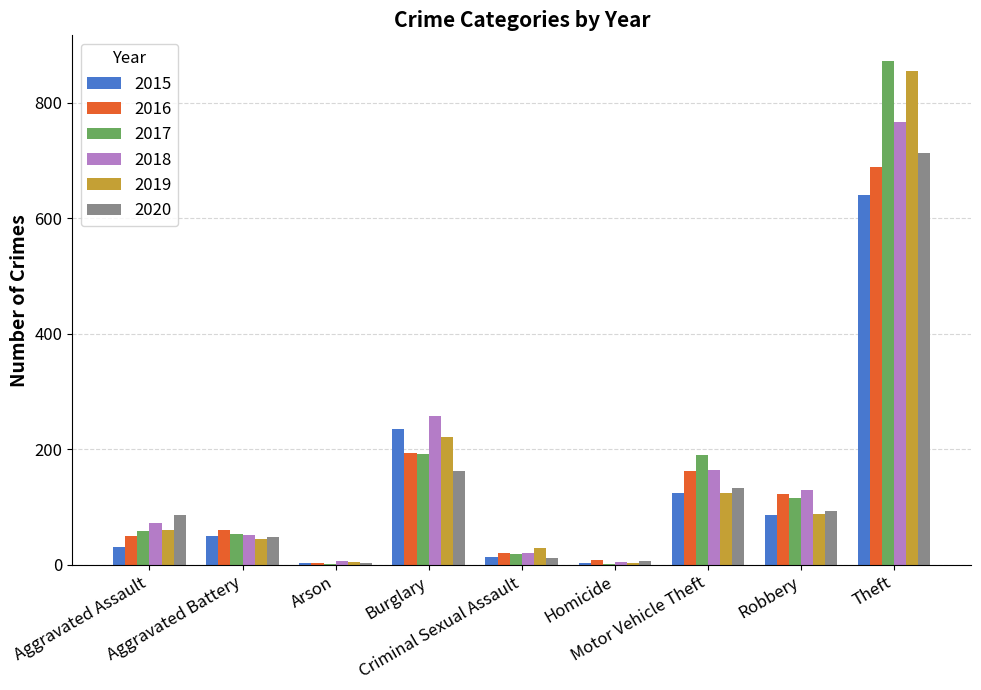

What is the highest value of the 2016 series?

689